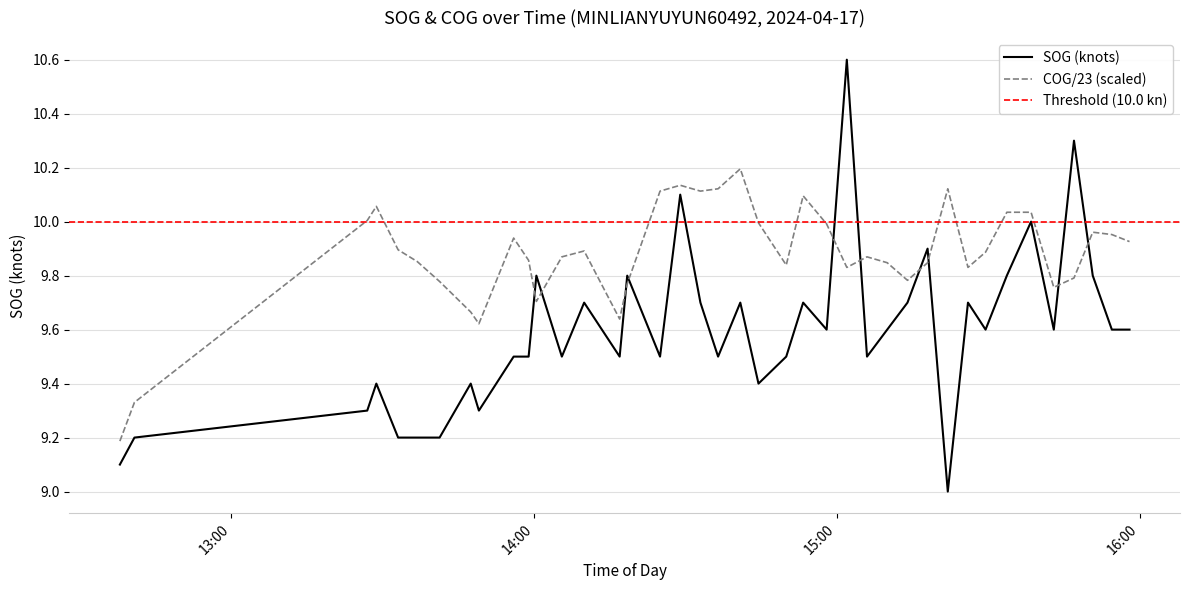

After their last crossing, which series has the higher values: COG/23 (scaled) or SOG (knots)?

COG/23 (scaled)